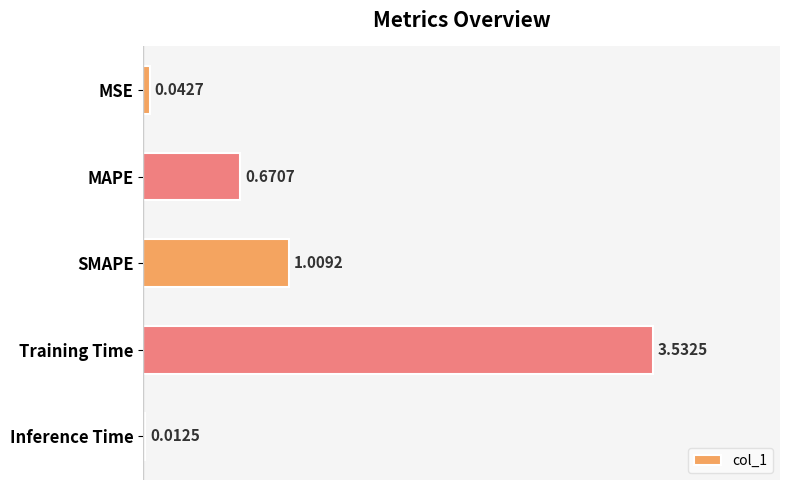

What is the change in value from SMAPE to Inference Time?

-1.0